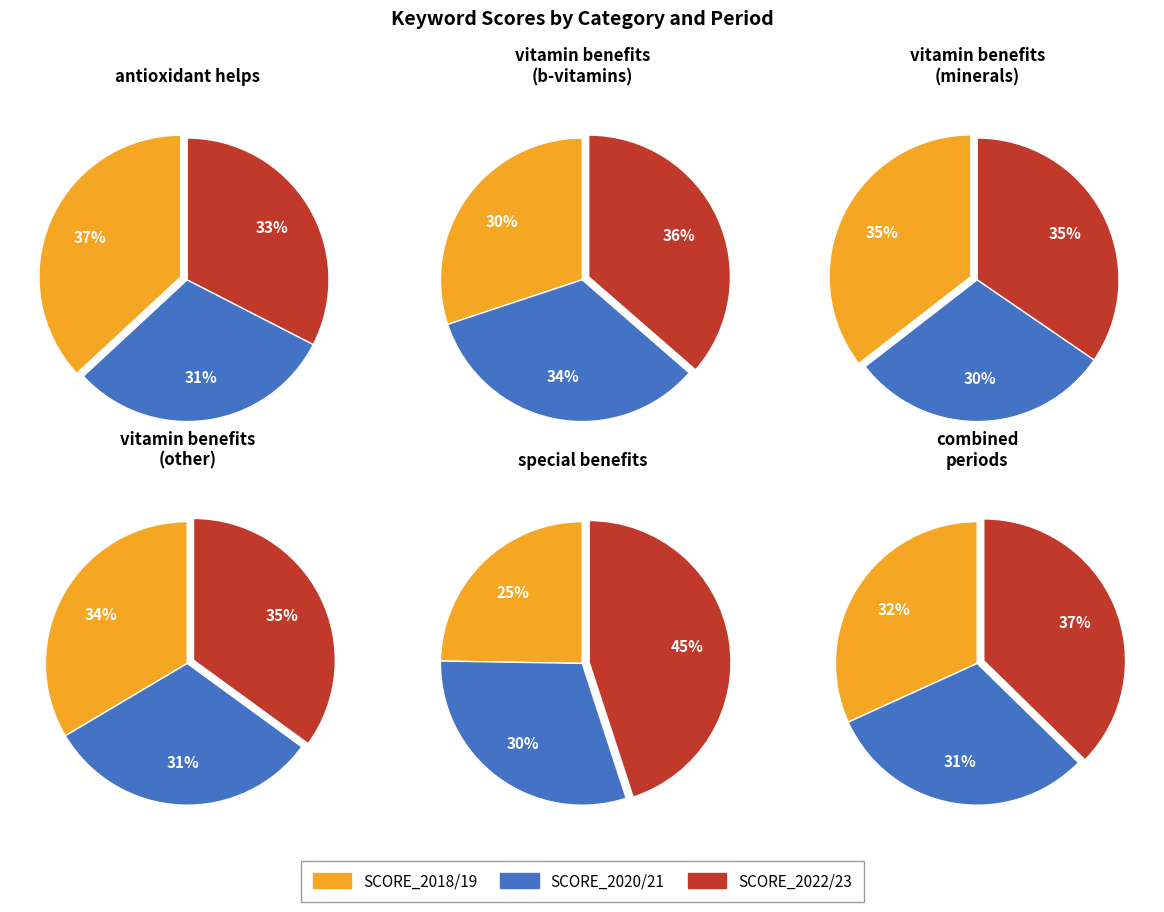

True or false: zinc vitamin benefits accounts for 1% of the total.

False